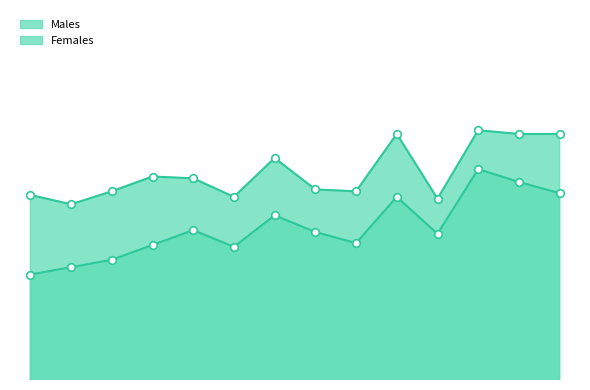

Which series reaches the minimum Y coordinate?

Females